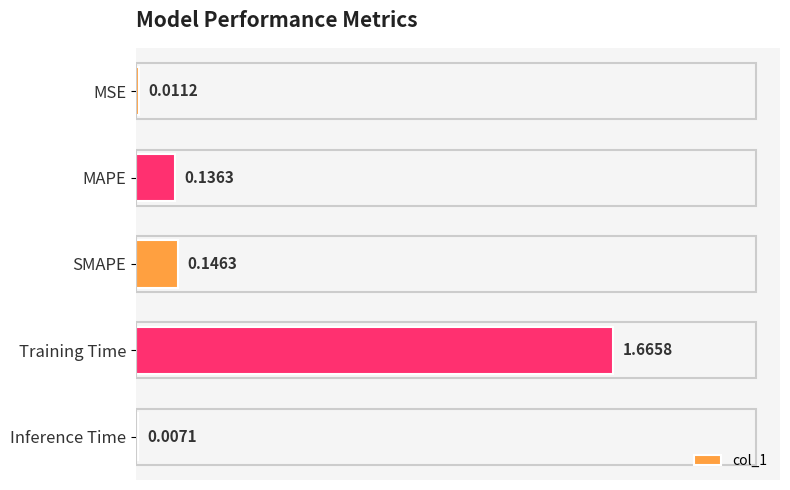

What is the change in value from MSE to MAPE?

+0.1